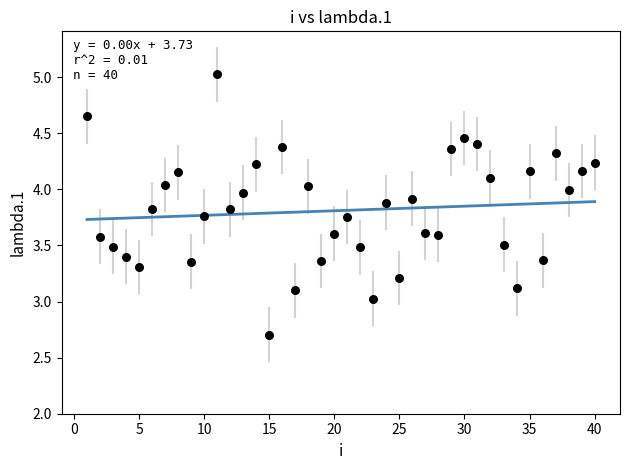

What is the range of Y values (max minus min)?

2.3